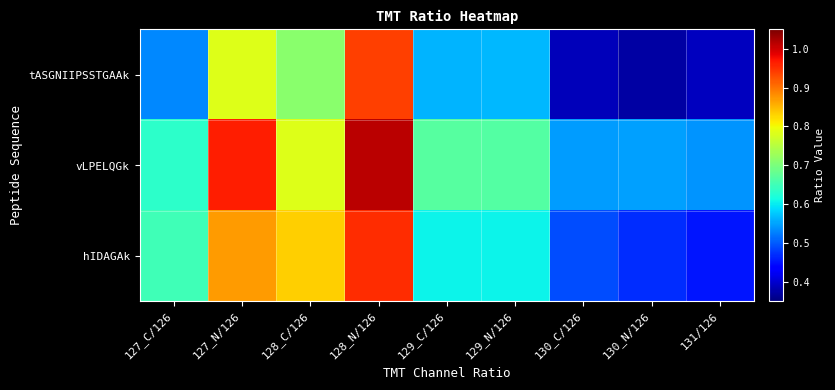

At 129_N/126, list the series in order from smallest to largest.

tASGNIIPSSTGAAk, hIDAGAk, vLPELQGk